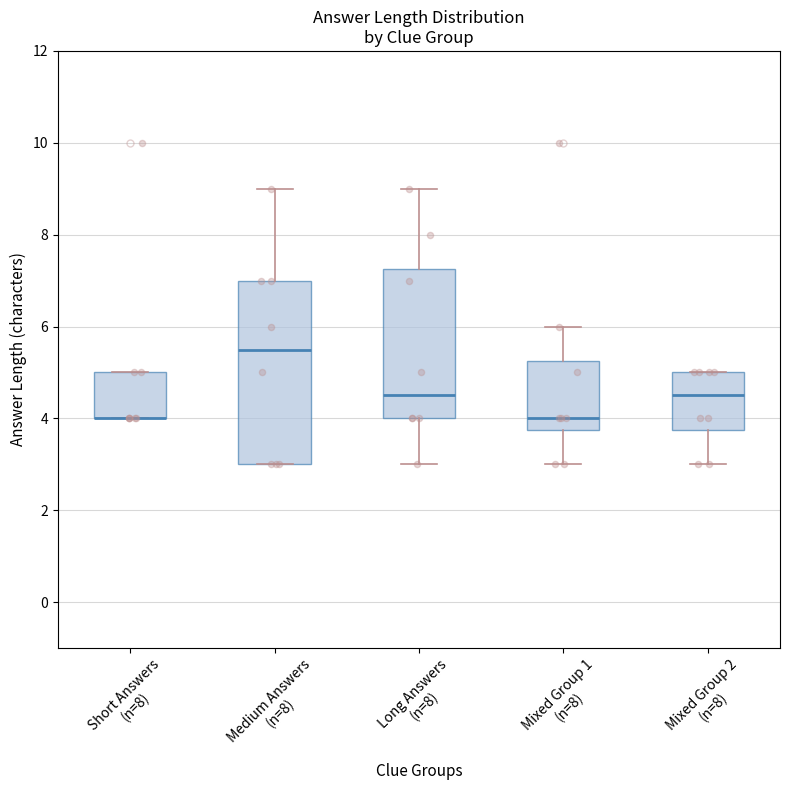

Comparing the boxes themselves (not the whiskers), which one is the tallest?

Medium Answers (n=8)